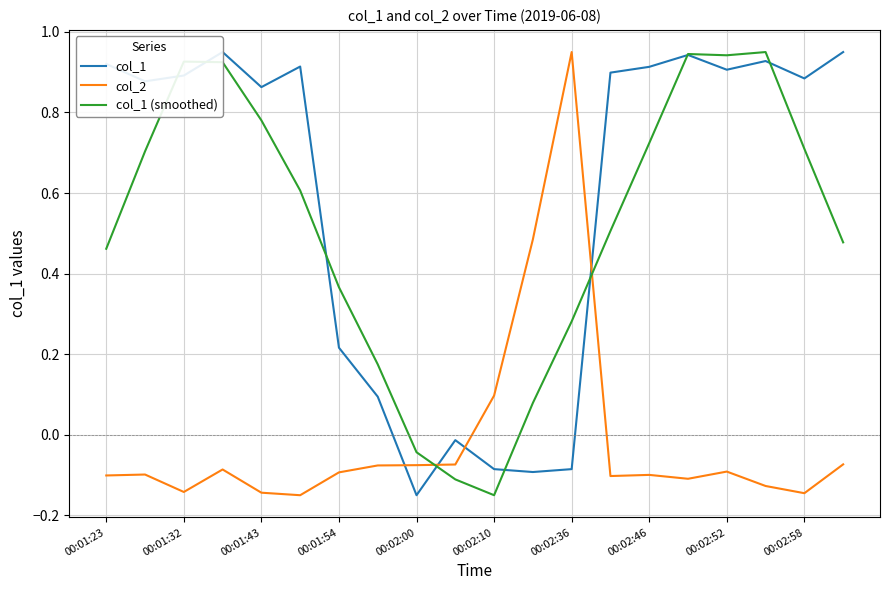

Which series has the largest total across all categories?

col_1